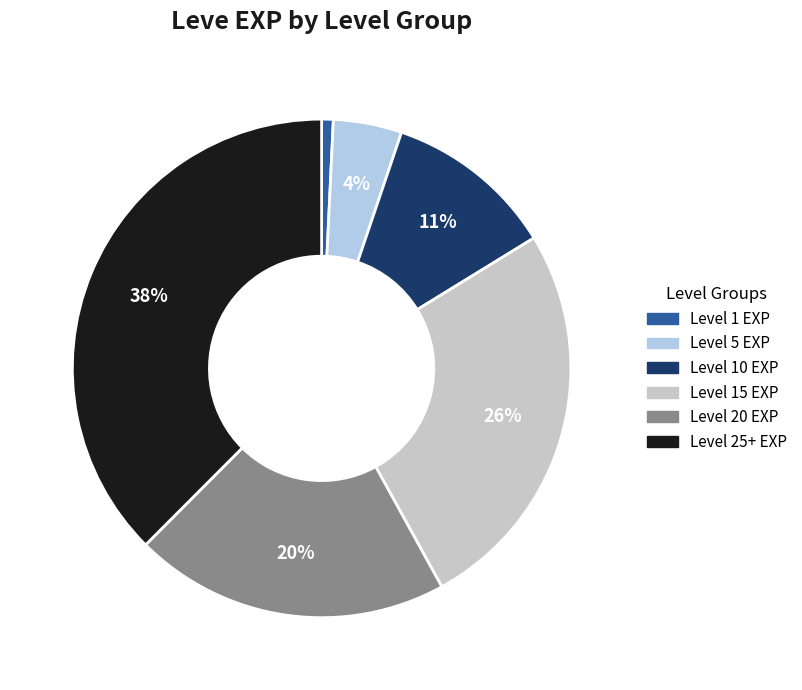

Is there any slice that represents more than half of the pie?

No